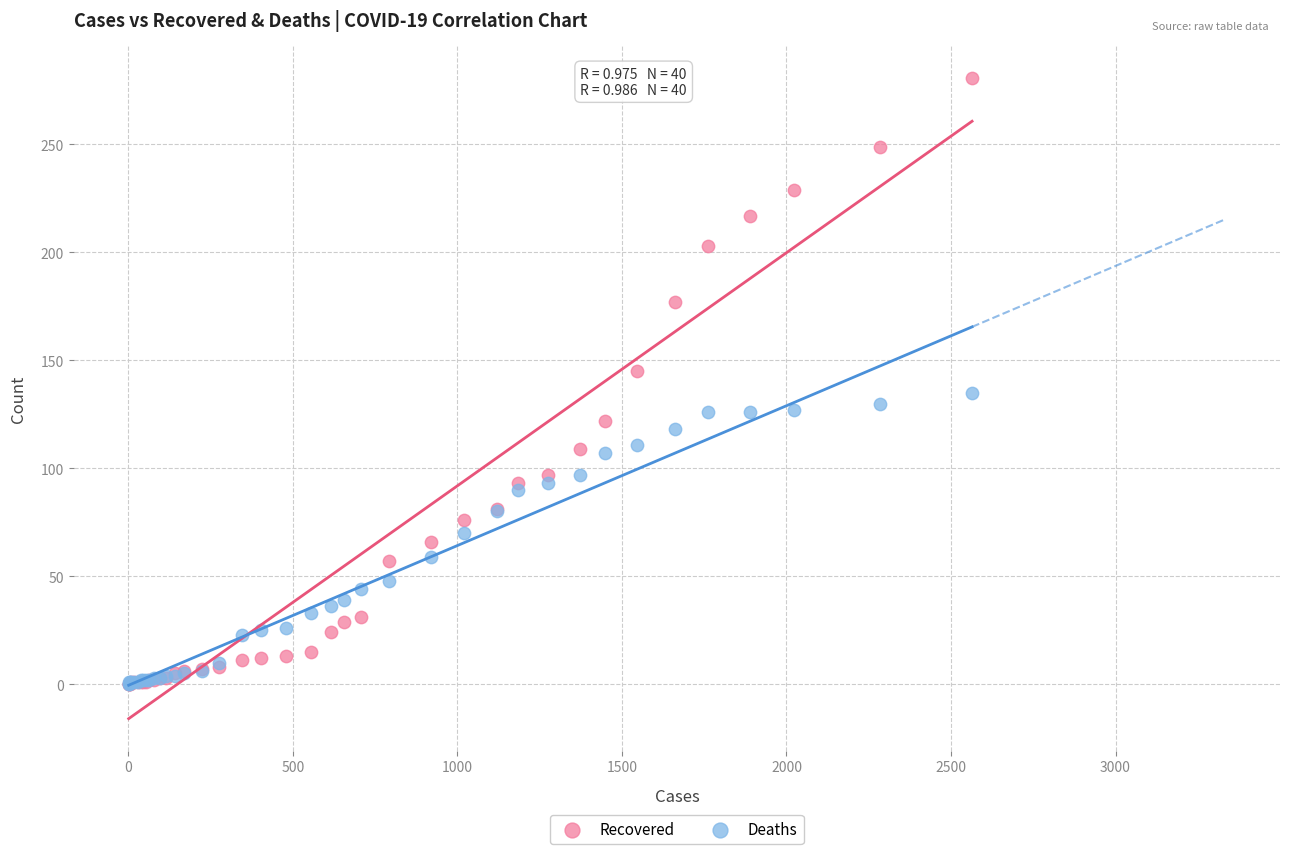

What are all the series names shown in the legend?

Recovered, Deaths